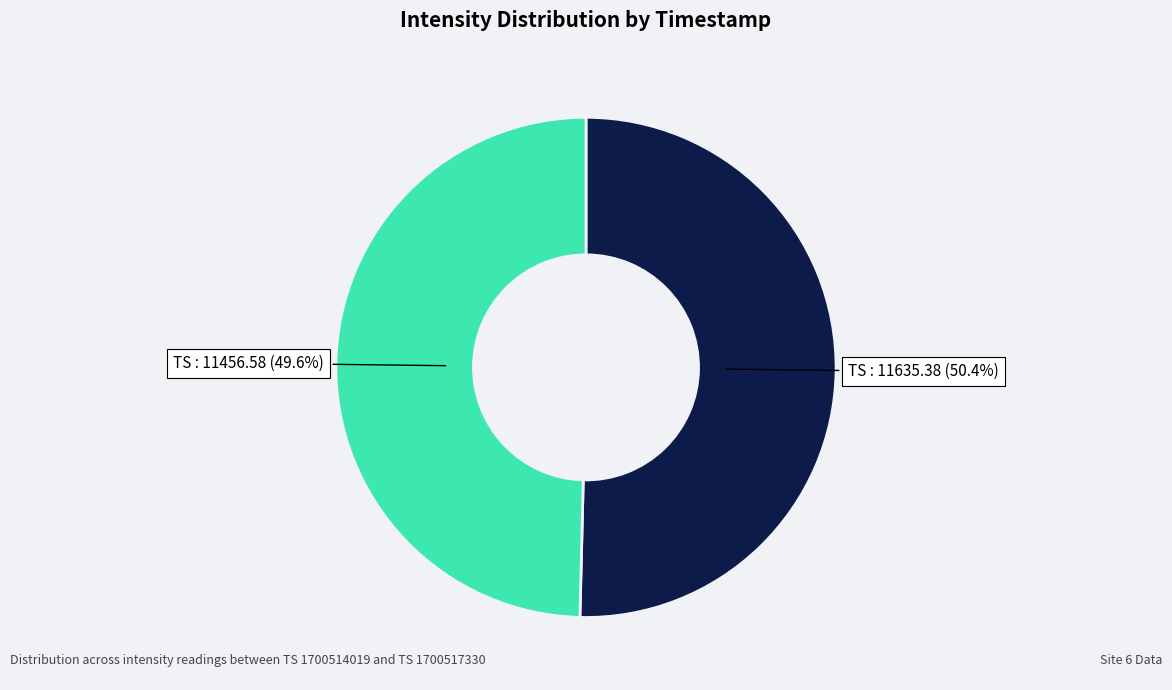

Is there any slice that represents more than half of the pie?

Yes